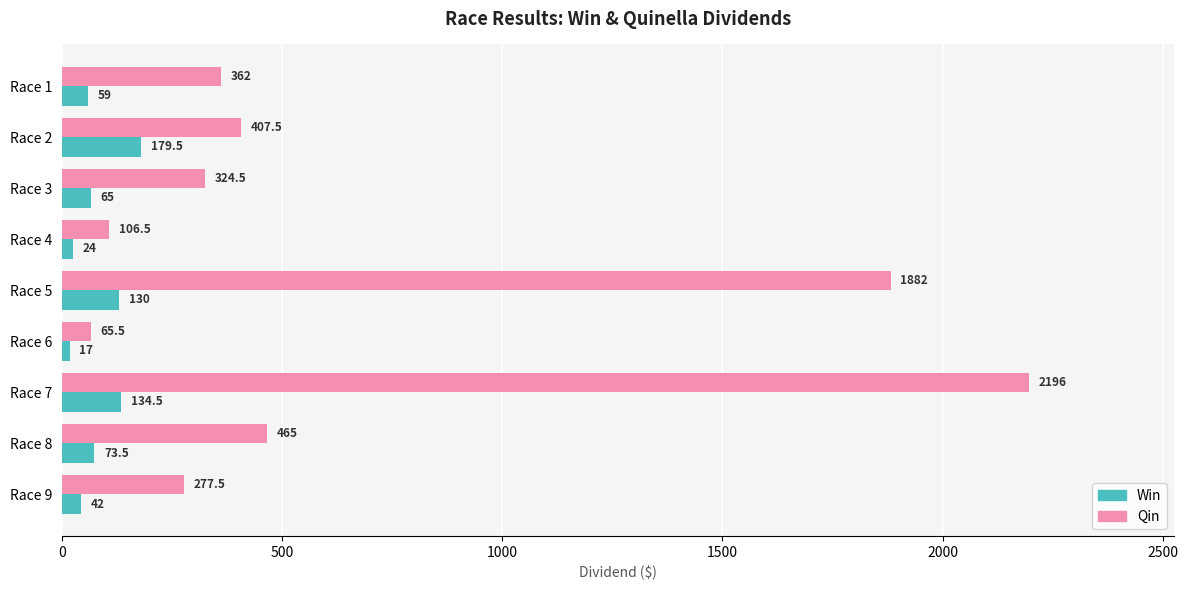

What is the difference between the Qin values at Race 7 and Race 8?

1731.0